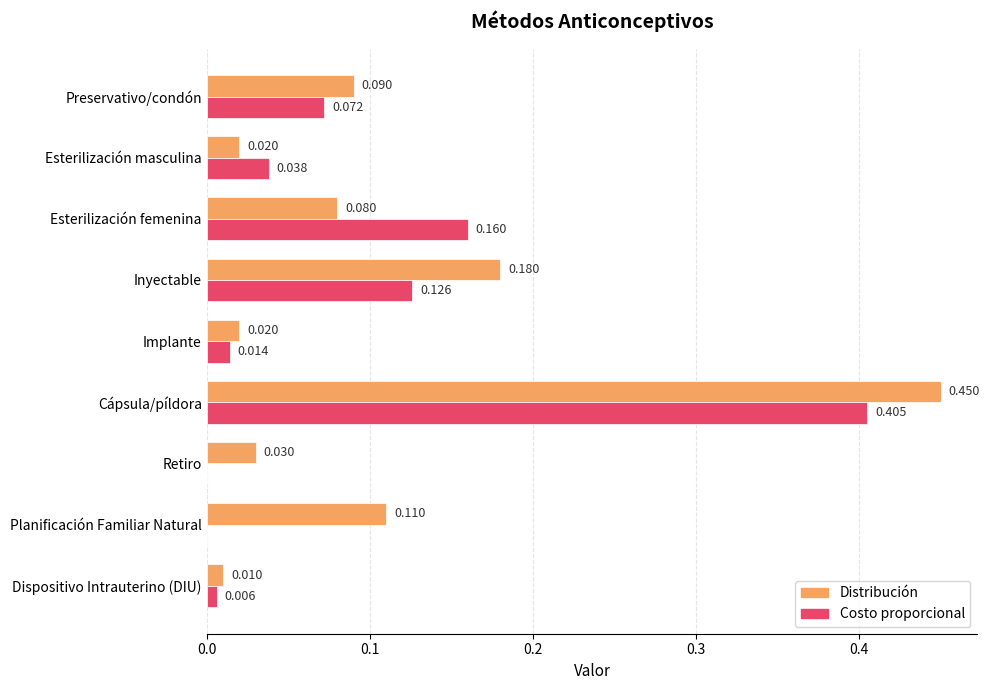

Which category has the highest value across all series?

Cápsula/píldora